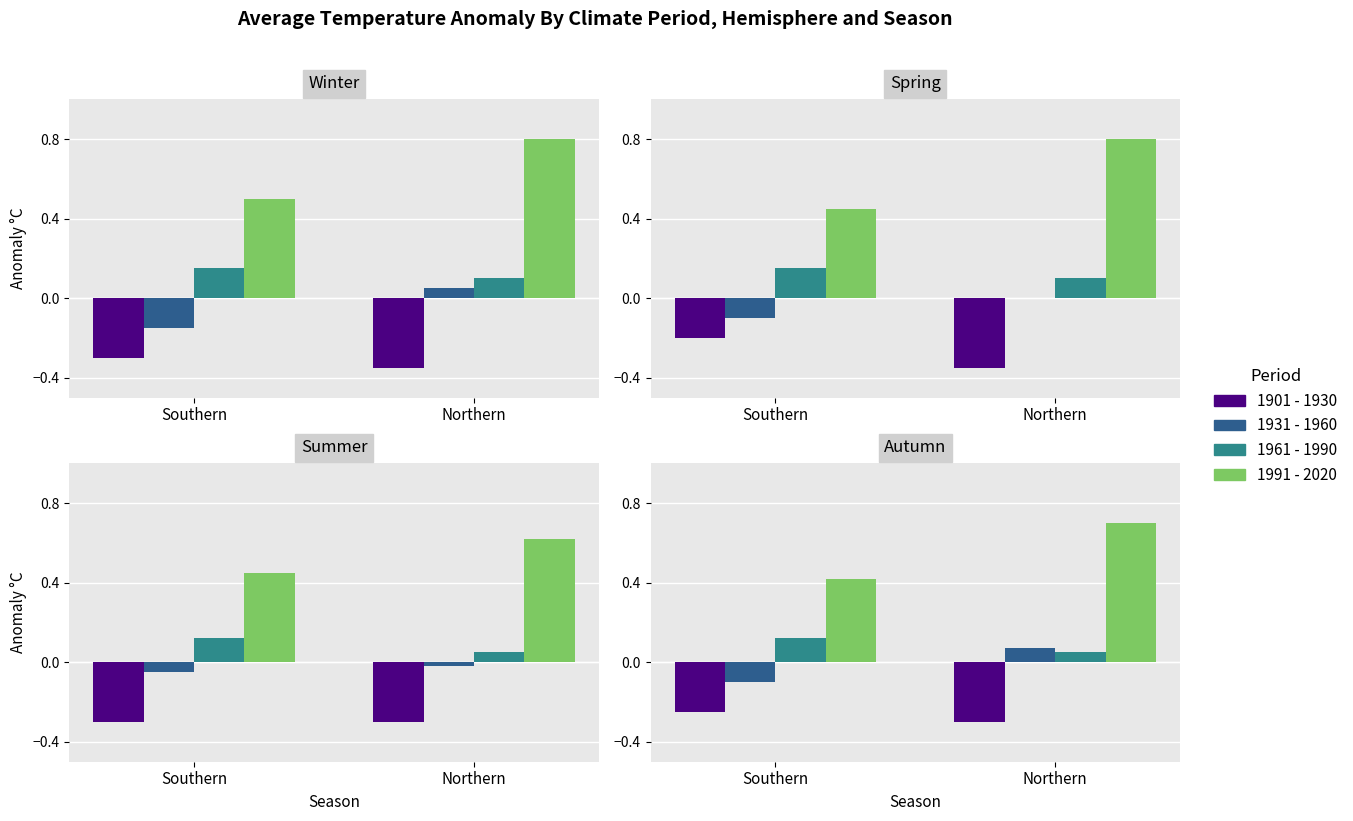

Between Northern and Southern, which is larger?

Southern